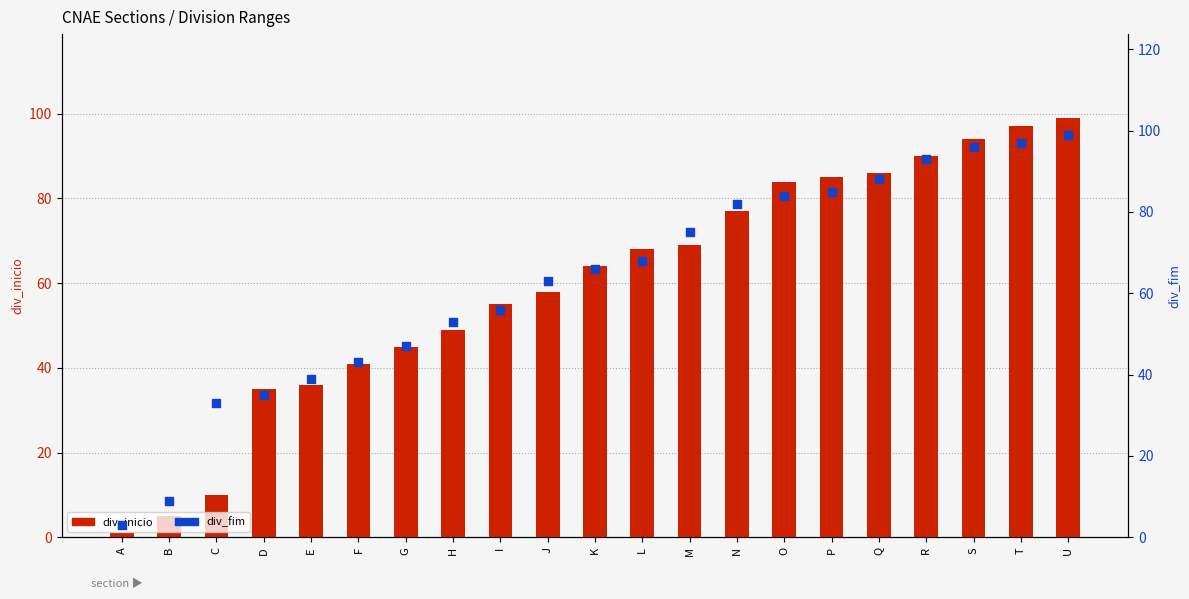

What is the total value across all series at I?

111